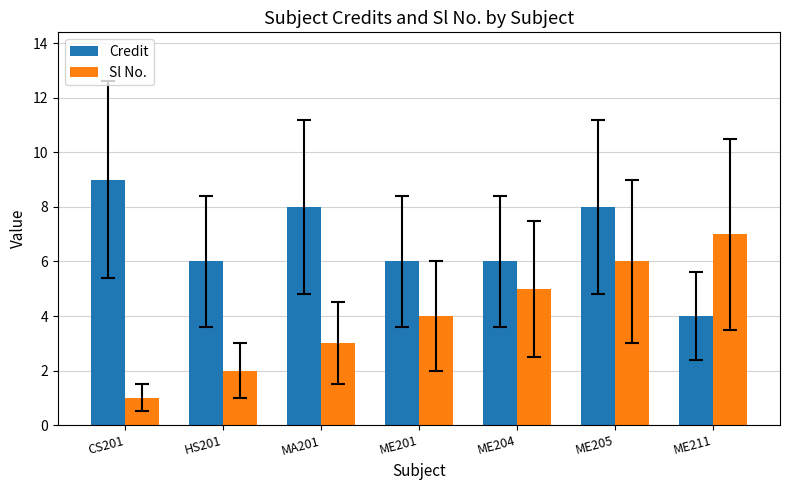

Is the value of Sl No. at ME201 greater than the value of Credit at MA201?

No